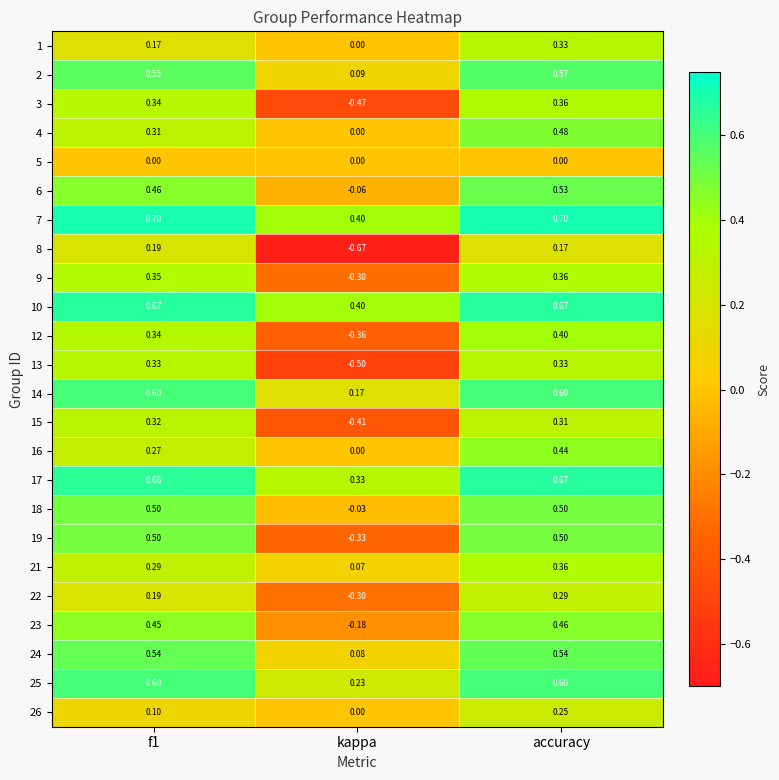

At which label is 24 closest to 0?

kappa